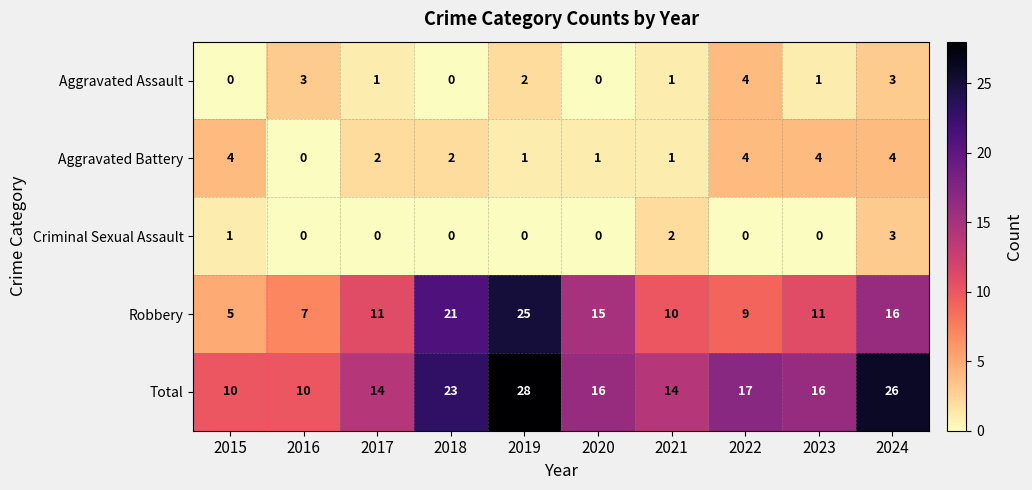

How many positive values does the Aggravated Battery series have?

9